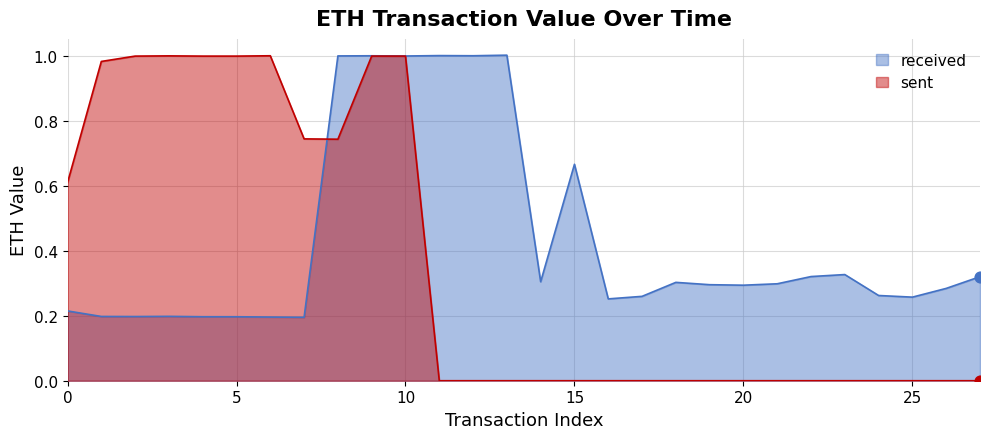

Which series reaches the minimum Y coordinate?

sent